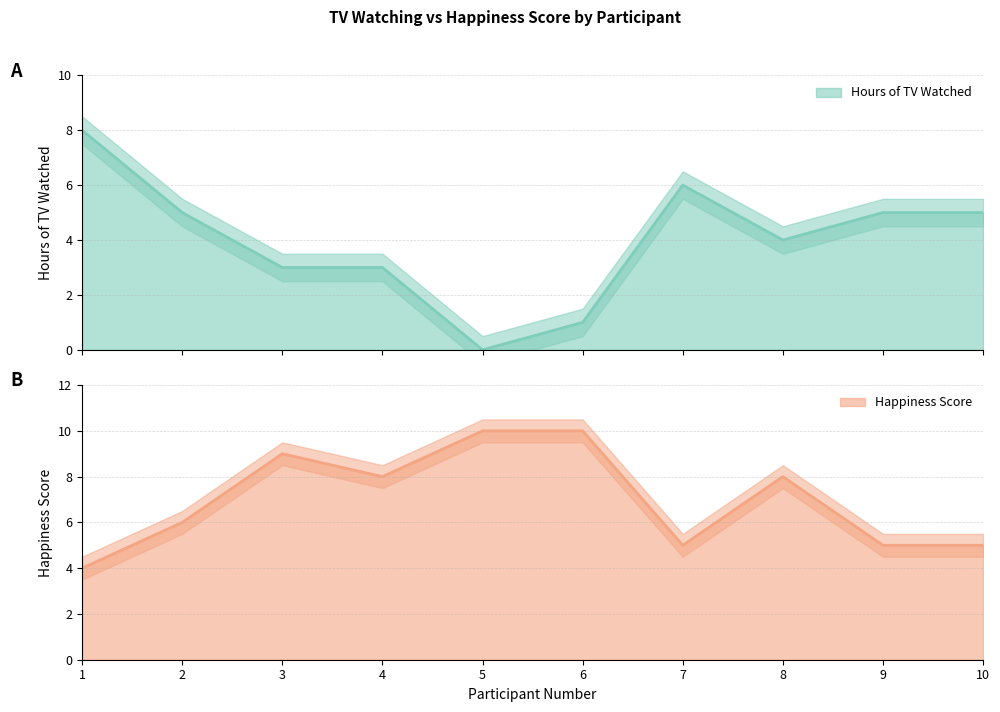

What is the difference between the second highest and second lowest values in the Hours of TV Watched series?

5